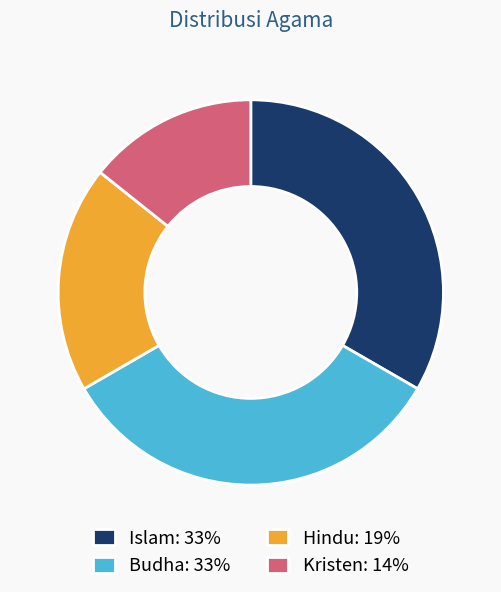

True or false: Islam: 33% accounts for 44% of the total.

False